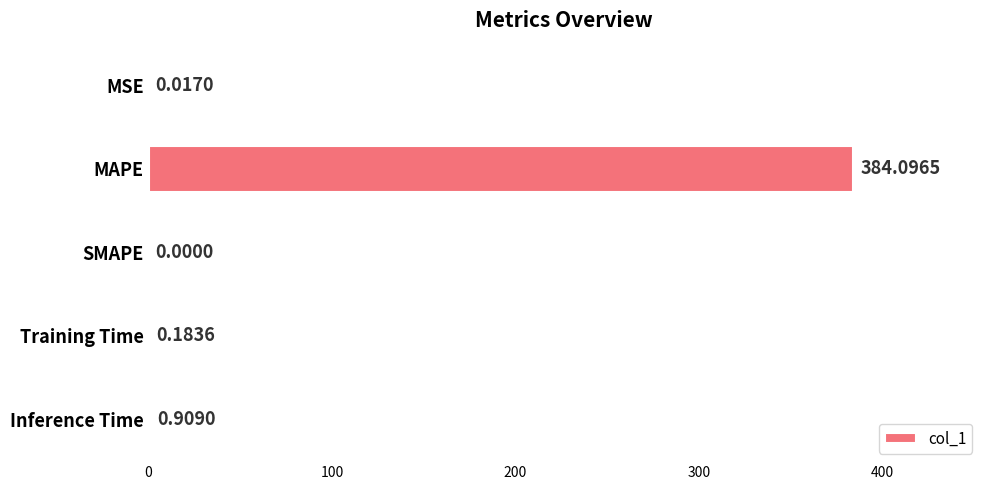

What is the change in value from SMAPE to Training Time?

+0.2